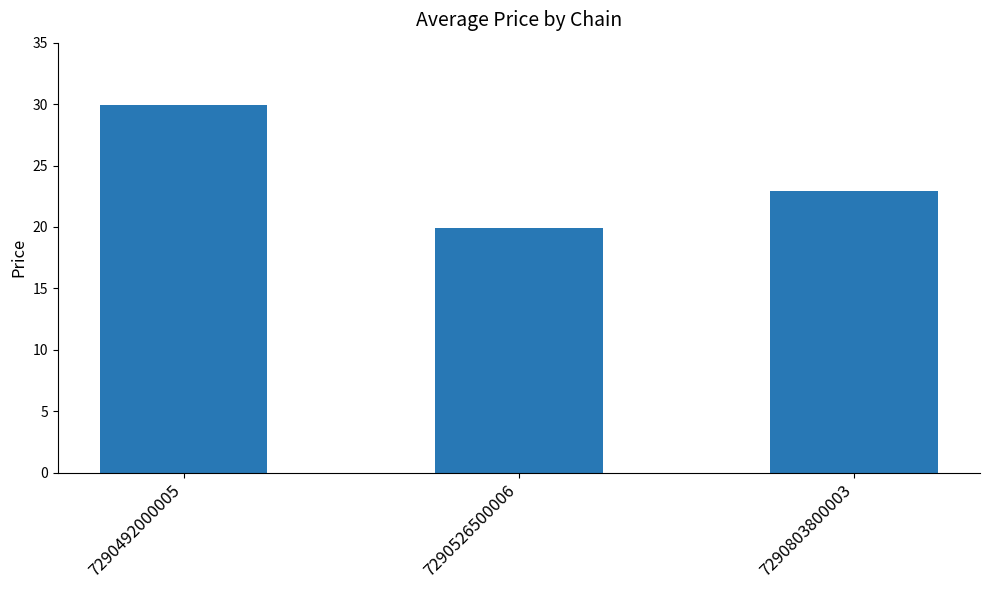

Does the chart contain any negative values?

No